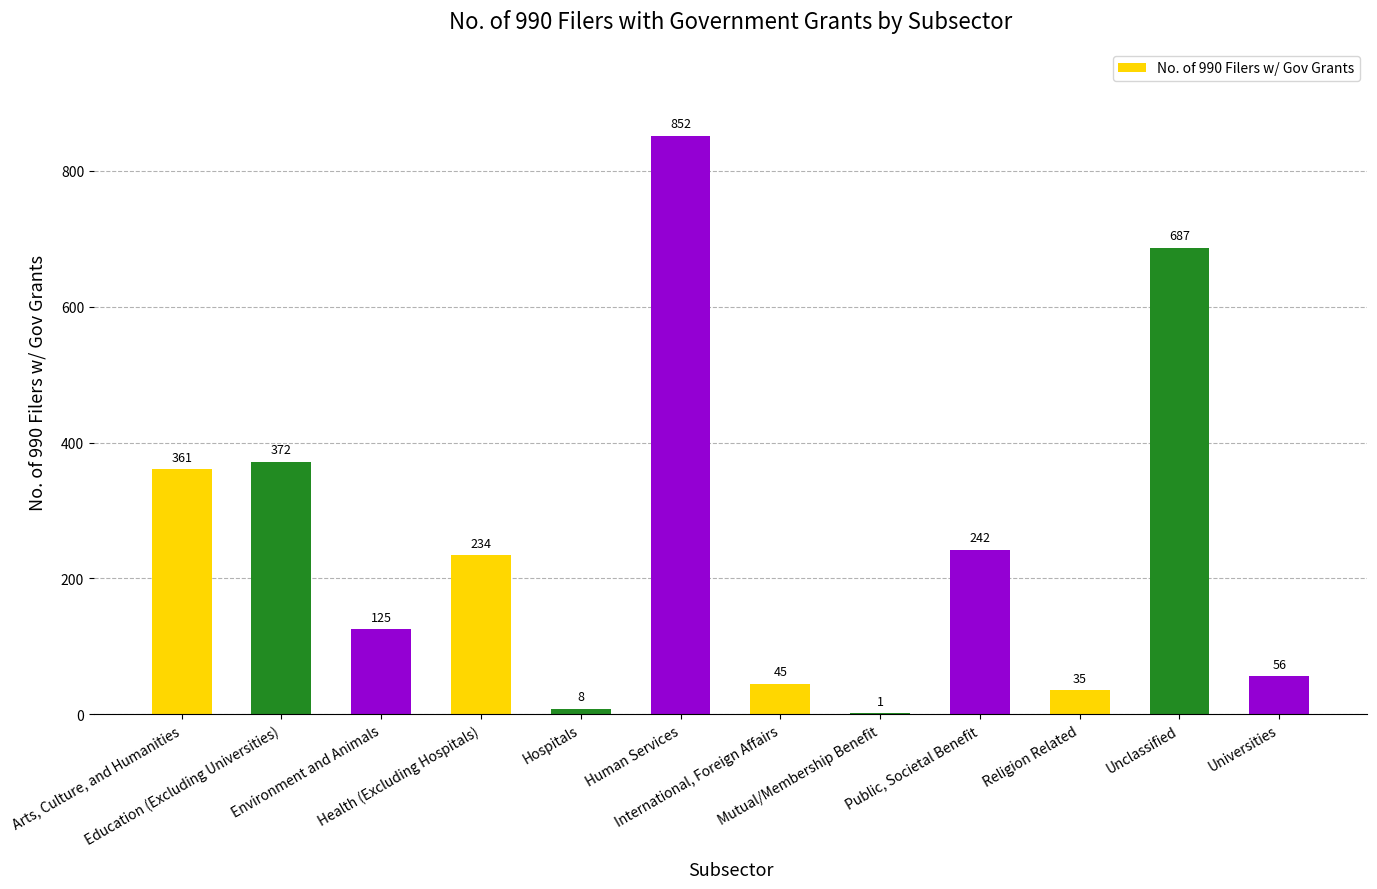

What is the greatest value displayed?

852